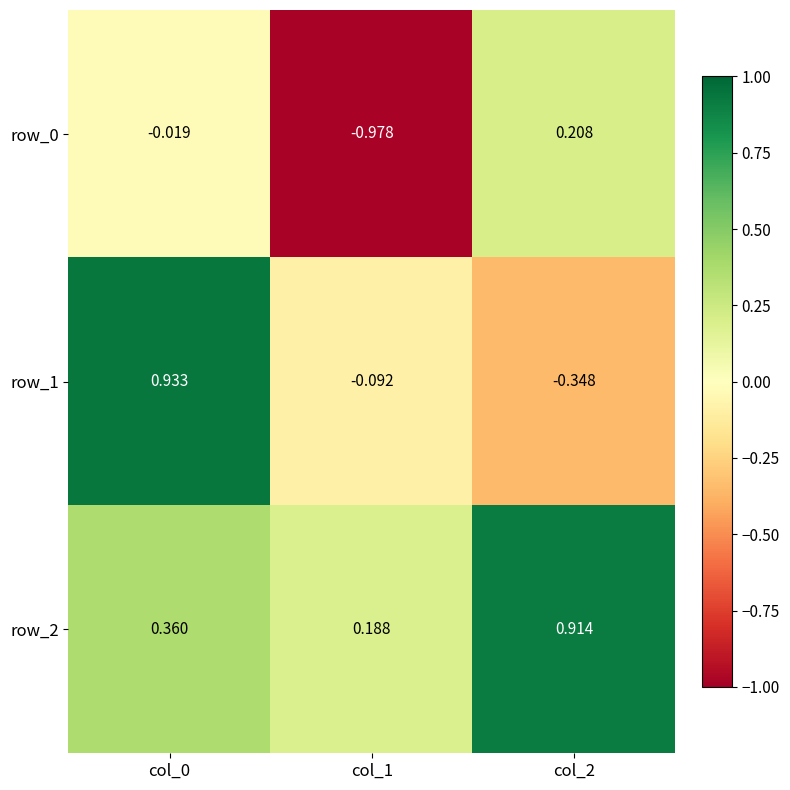

Which series has the largest total across all categories?

row_2